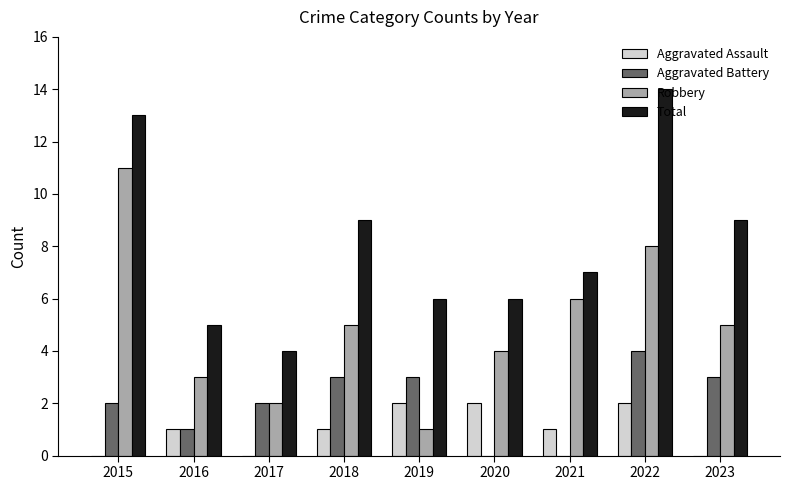

Between 2015 and 2019, which series saw the biggest shift?

Robbery